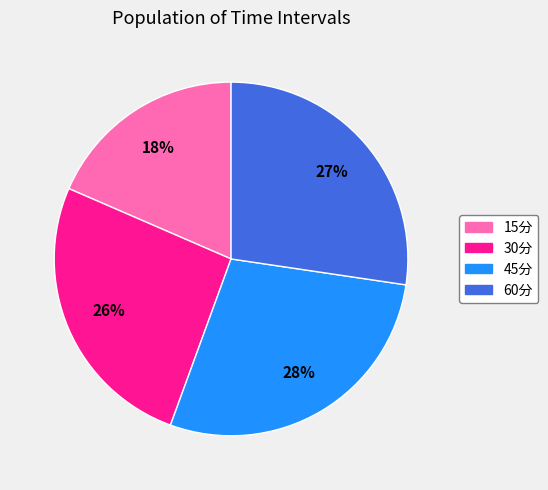

Count the number of slices in the pie.

4